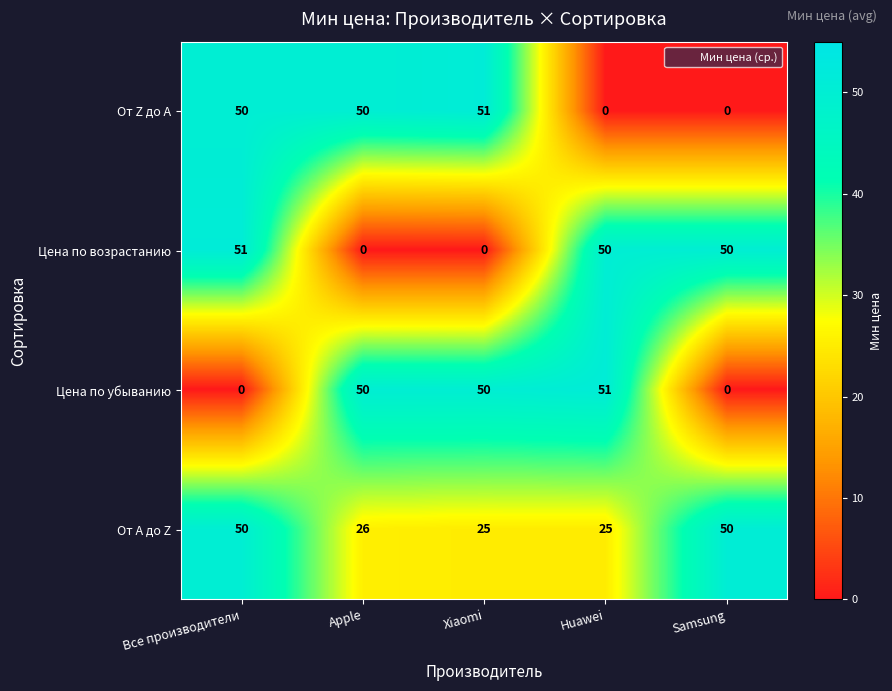

What is the greatest value displayed?

51